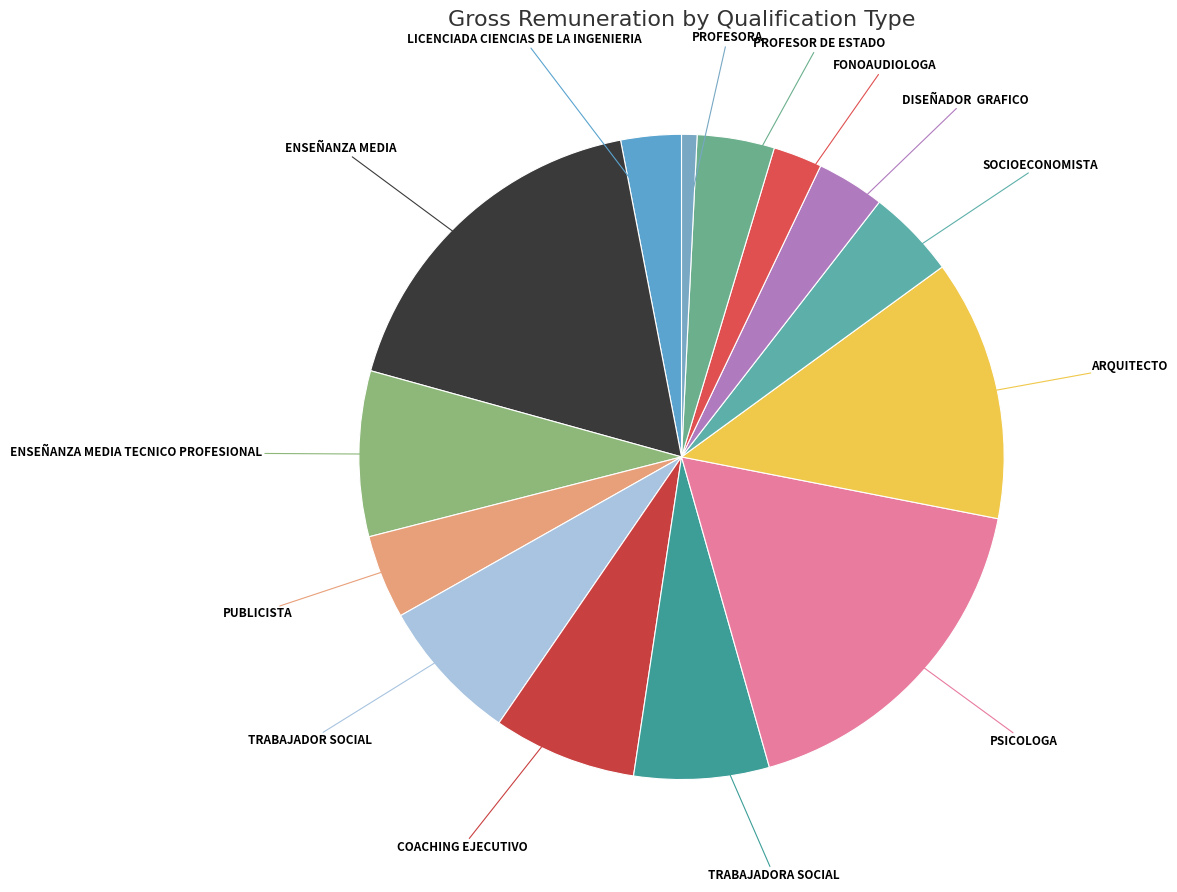

True or false: PROFESORA accounts for 11% of the total.

False